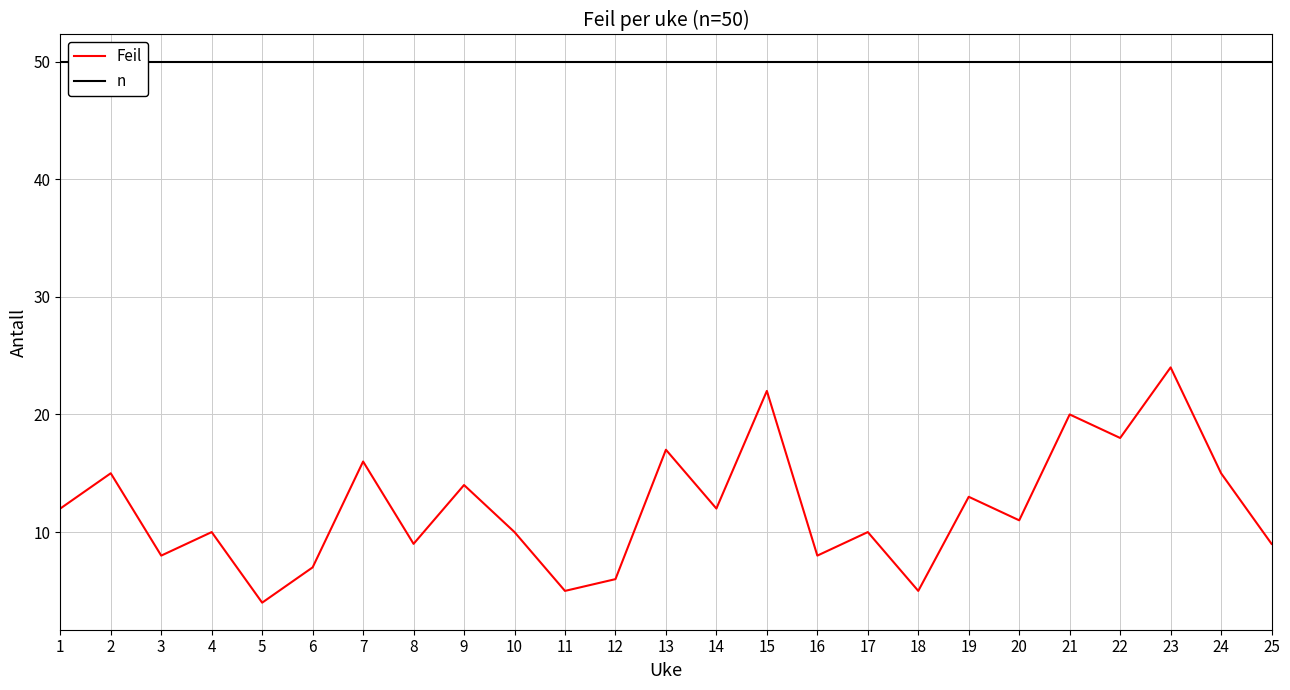

True or false: Feil has more than 0 interior local peaks.

True